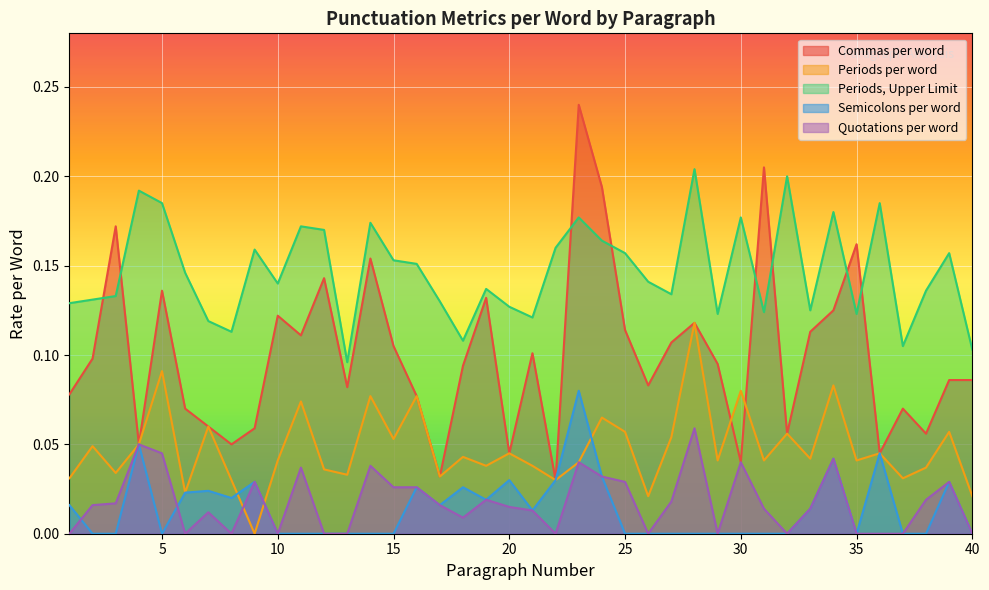

Does the chart display data point markers on the line(s)?

No